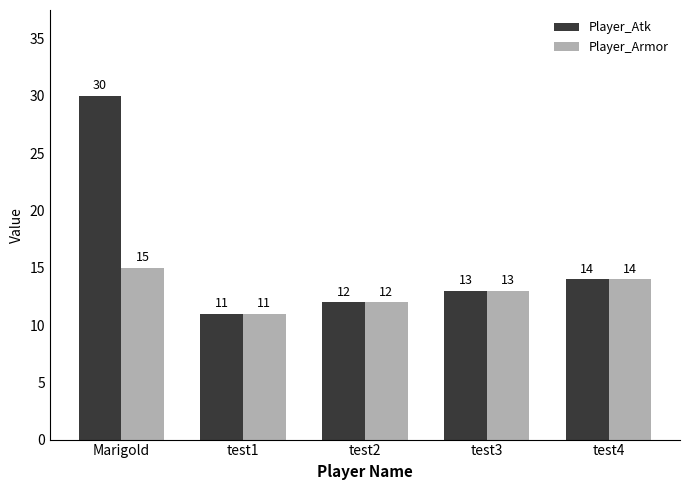

What is the total value across all series at test4?

28